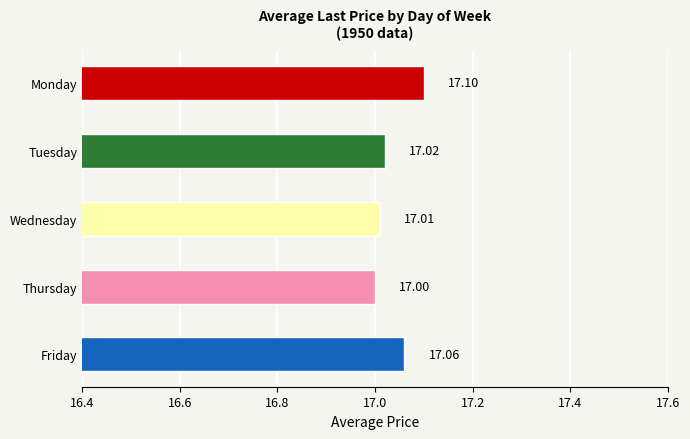

Which label corresponds to the smallest value in the chart?

Thursday